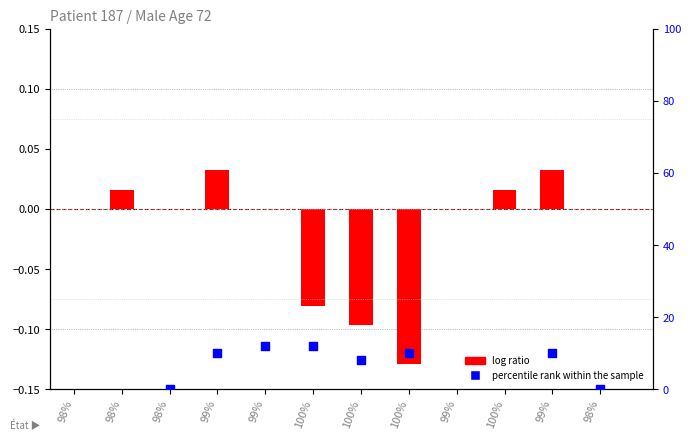

At how many categories does at least one series exceed 0?

8